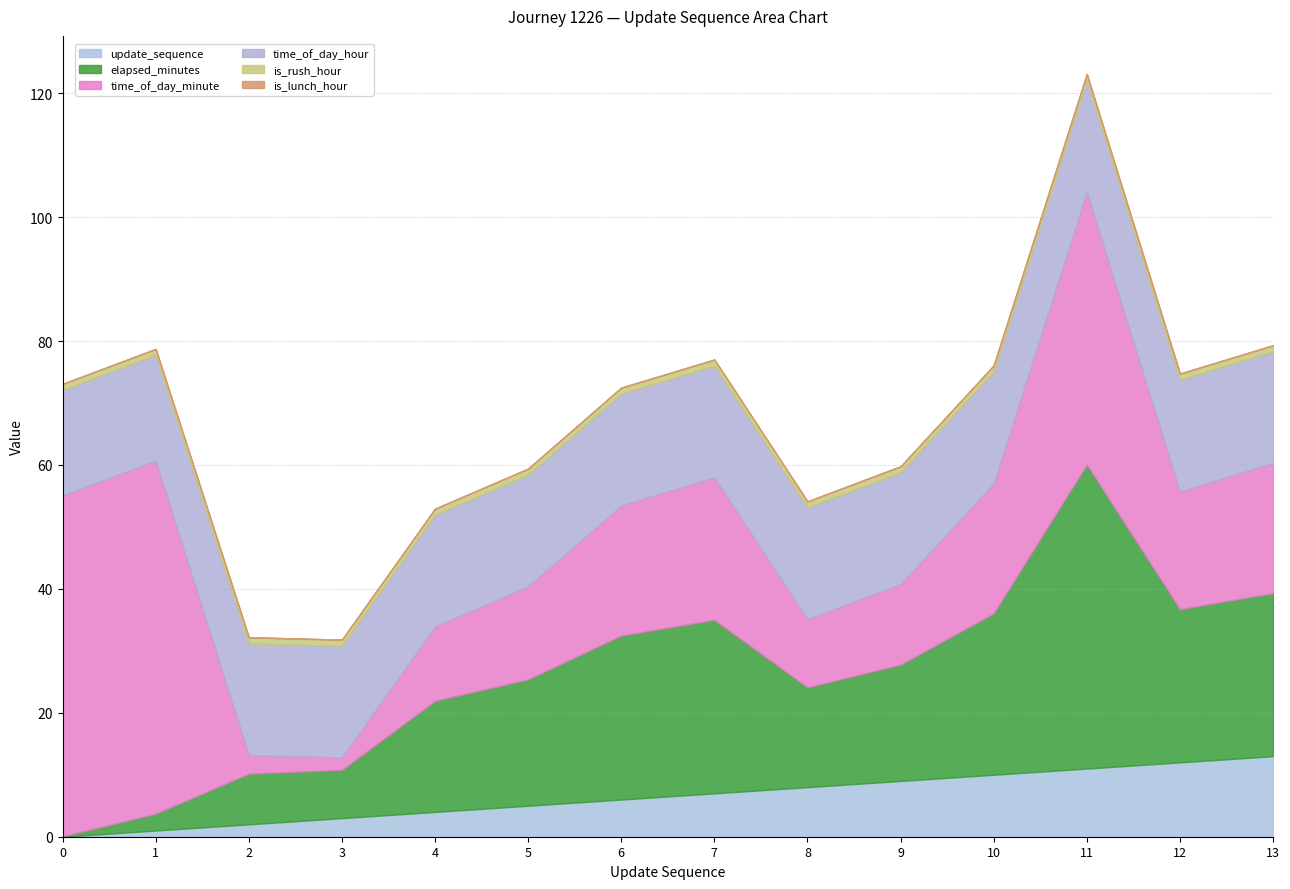

Reading left to right, list all the values displayed in this chart.

update_sequence: 0=0.0	1=1.0	2=2.0	3=3.0	4=4.0	5=5.0	6=6.0	7=7.0	8=8.0	9=9.0	10=10.0	11=11.0	12=12.0	13=13.0
elapsed_minutes: 0=0.1	1=2.7	2=8.2	3=7.8	4=17.9	5=20.4	6=26.5	7=28.0	8=16.1	9=18.8	10=26.1	11=49.1	12=24.7	13=26.3
time_of_day_minute: 0=55.0	1=57.0	2=3.0	3=2.0	4=12.0	5=15.0	6=21.0	7=23.0	8=11.0	9=13.0	10=21.0	11=44.0	12=19.0	13=21.0
time_of_day_hour: 0=17.0	1=17.0	2=18.0	3=18.0	4=18.0	5=18.0	6=18.0	7=18.0	8=18.0	9=18.0	10=18.0	11=18.0	12=18.0	13=18.0
is_rush_hour: 0=1.0	1=1.0	2=1.0	3=1.0	4=1.0	5=1.0	6=1.0	7=1.0	8=1.0	9=1.0	10=1.0	11=1.0	12=1.0	13=1.0
is_lunch_hour: 0=0.0	1=0.0	2=0.0	3=0.0	4=0.0	5=0.0	6=0.0	7=0.0	8=0.0	9=0.0	10=0.0	11=0.0	12=0.0	13=0.0